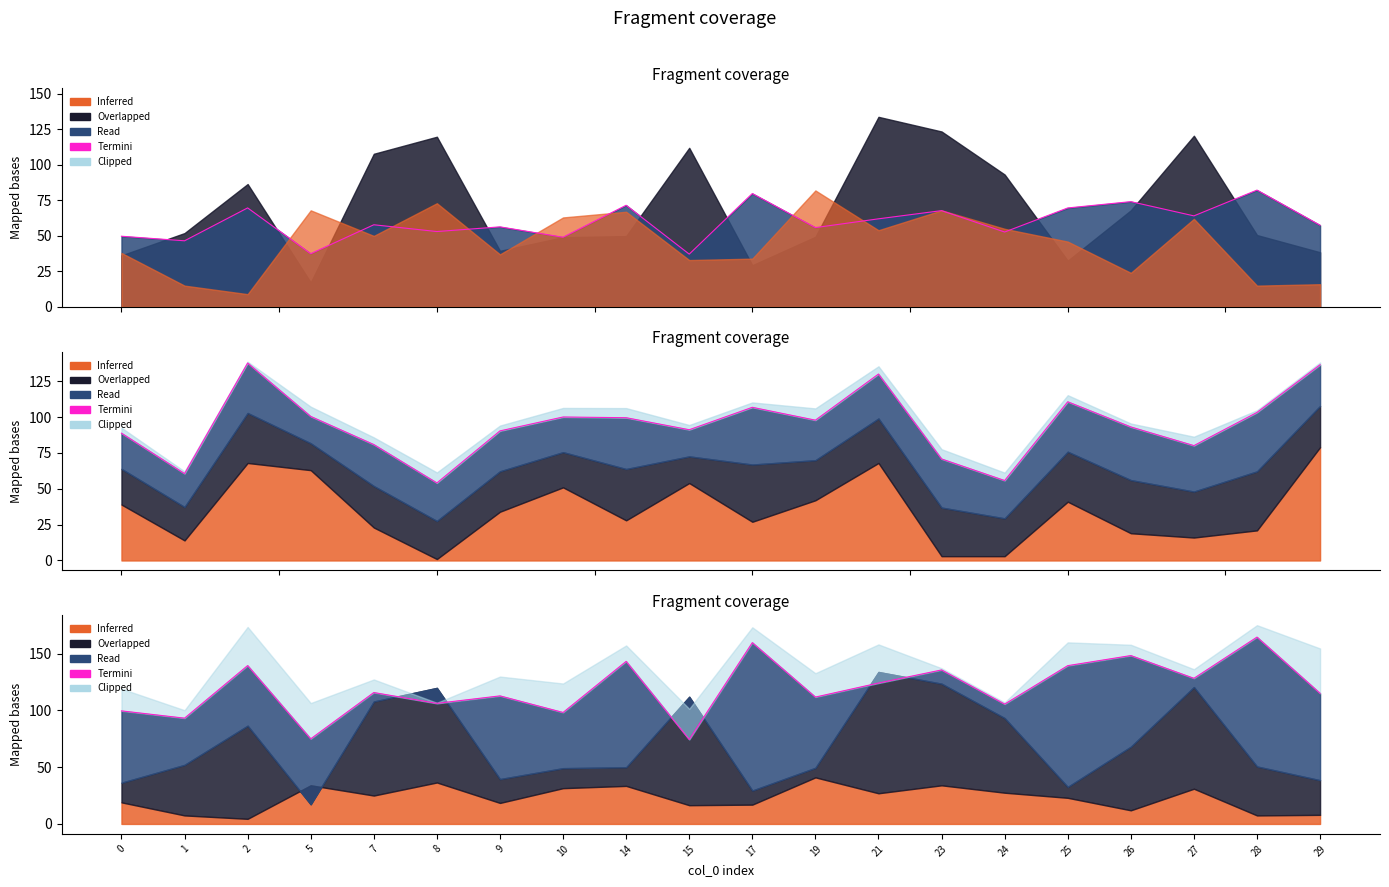

Does the chart display data point markers on the line(s)?

No